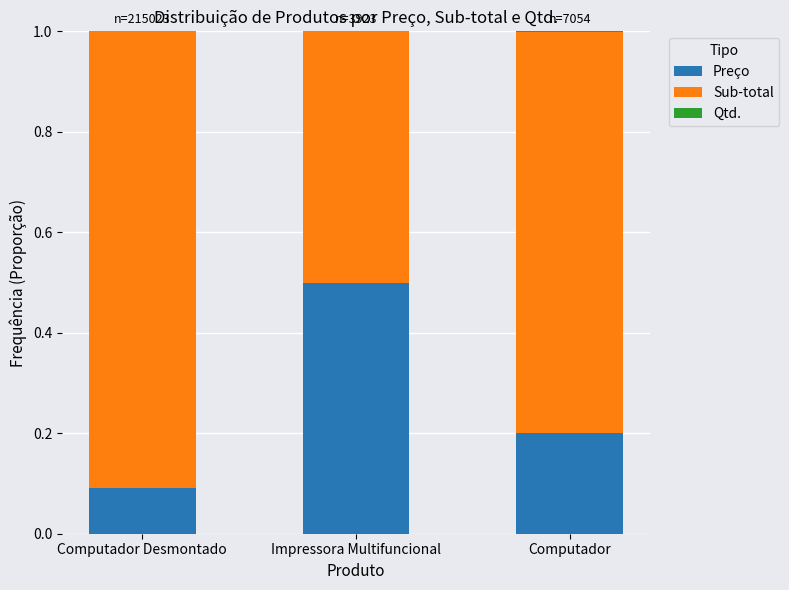

The value of Preço at Computador is 0.2. True or false?

True